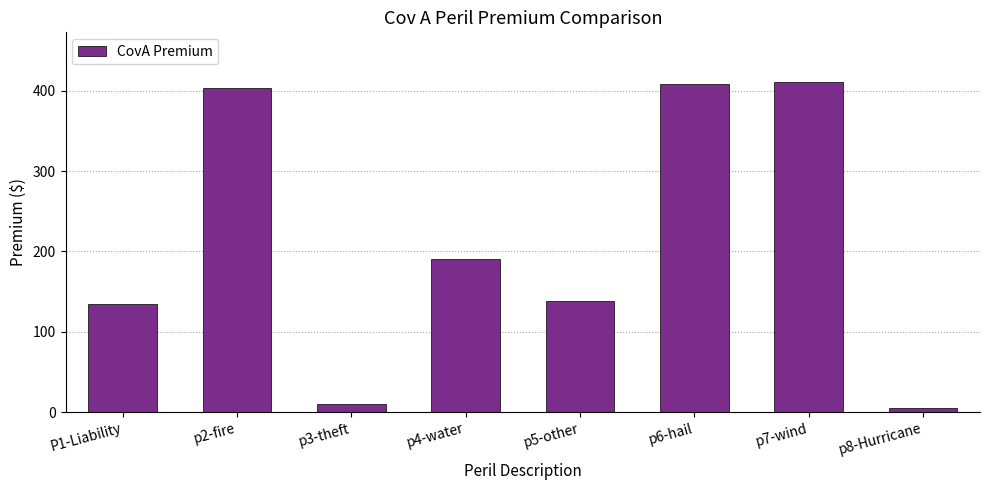

What is the change in value from p3-theft to p6-hail?

+398.1